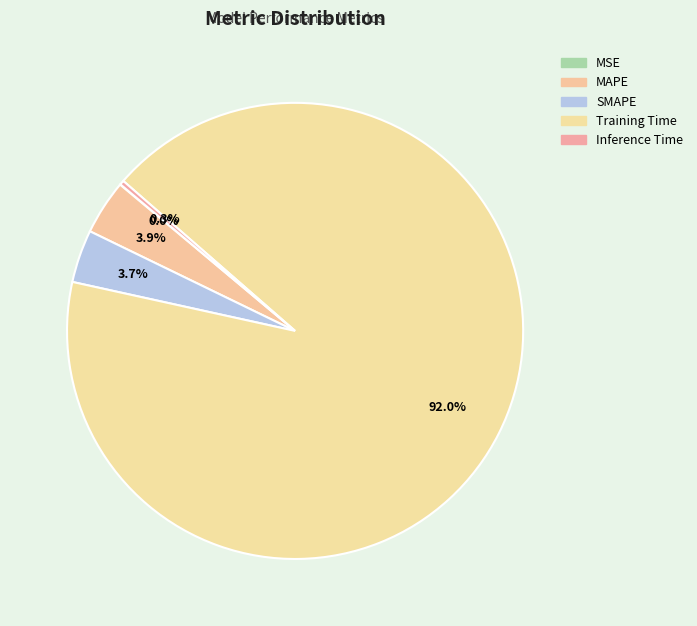

Count the number of slices in the pie.

5